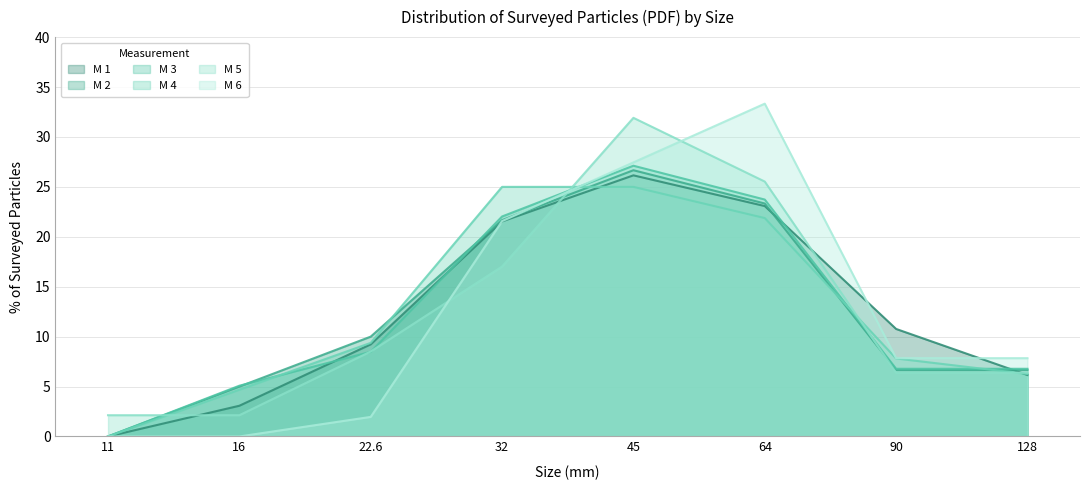

Rank the series by their maximum value, from lowest to highest.

M 4, M 1, M 2, M 3, M 5, M 6